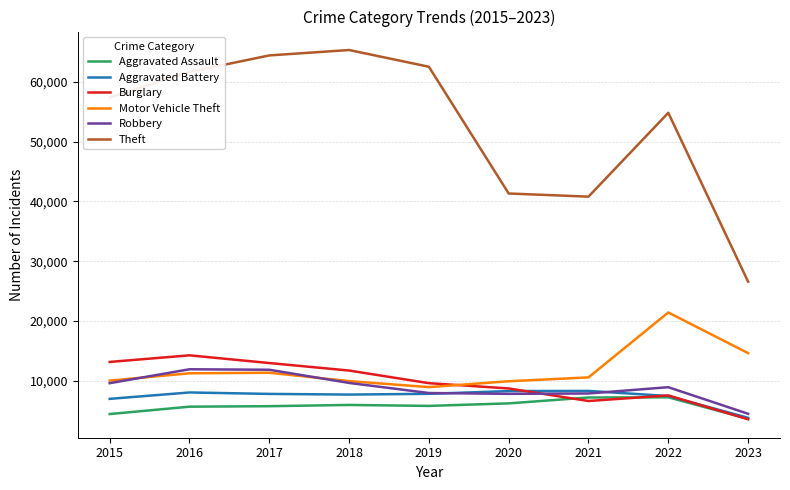

Which series has the largest total across all categories?

Theft